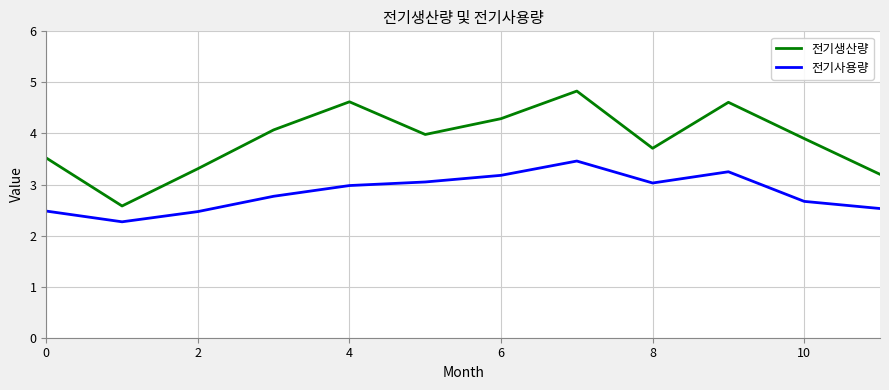

What is the difference between the maximum and minimum values in the 전기사용량 series?

1.2